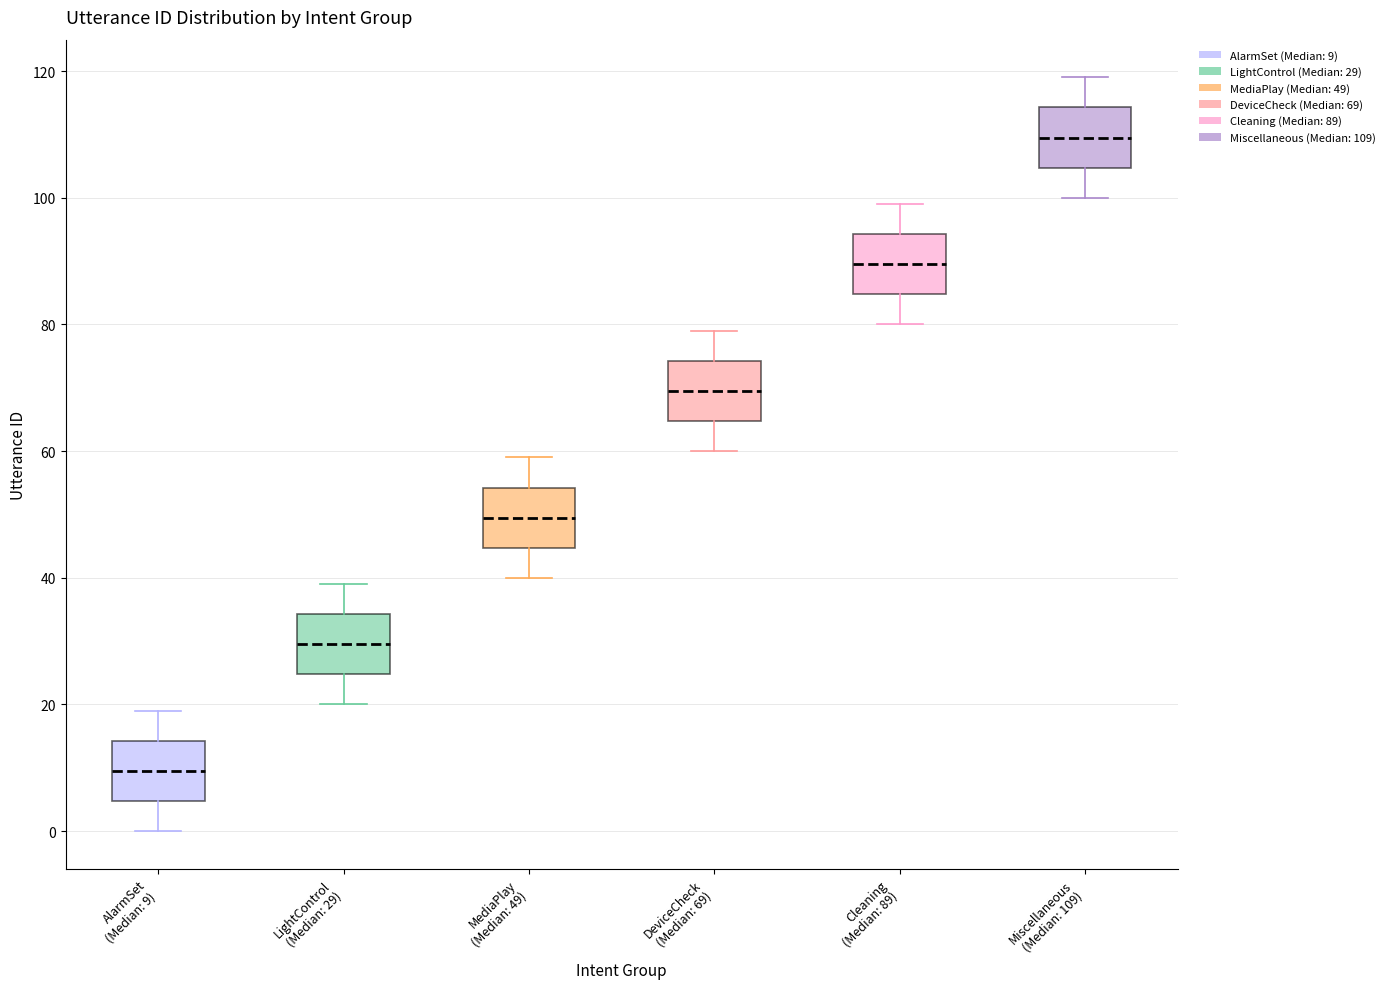

Reading left to right, transcribe this box plot: for each box, give where its median line is, the range the box spans, and where its two whiskers end, as read against the y-axis. The values are not printed on the chart, so give them approximately, as read against the axis.

AlarmSet (Median: 9): median 10, box 4 to 14, whiskers 0 to 20
LightControl (Median: 29): median 30, box 24 to 34, whiskers 20 to 40
MediaPlay (Median: 49): median 50, box 44 to 54, whiskers 40 to 60
DeviceCheck (Median: 69): median 70, box 64 to 74, whiskers 60 to 80
Cleaning (Median: 89): median 90, box 84 to 94, whiskers 80 to 100
Miscellaneous (Median: 109): median 110, box 104 to 114, whiskers 100 to 120